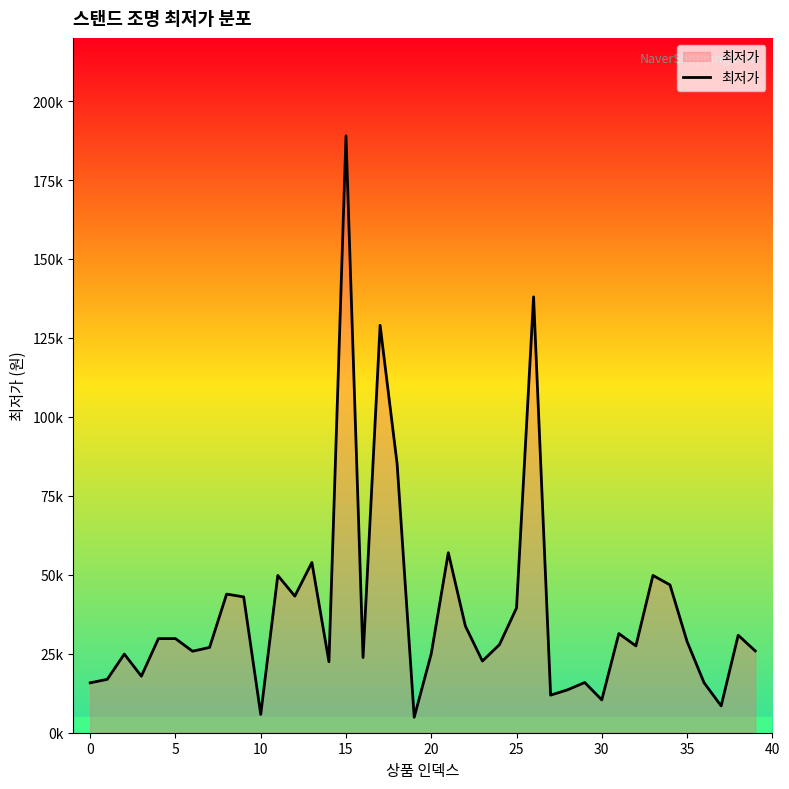

What is the minimum value shown in the chart?

4900